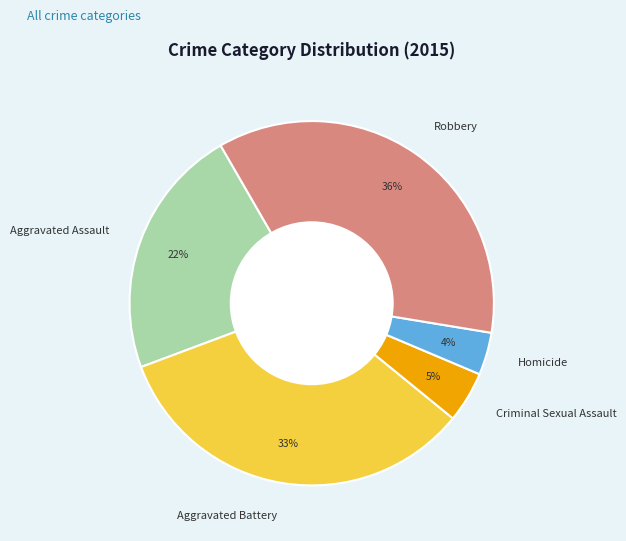

To the nearest percent, what is the combined percentage of Aggravated Battery and Robbery?

69%